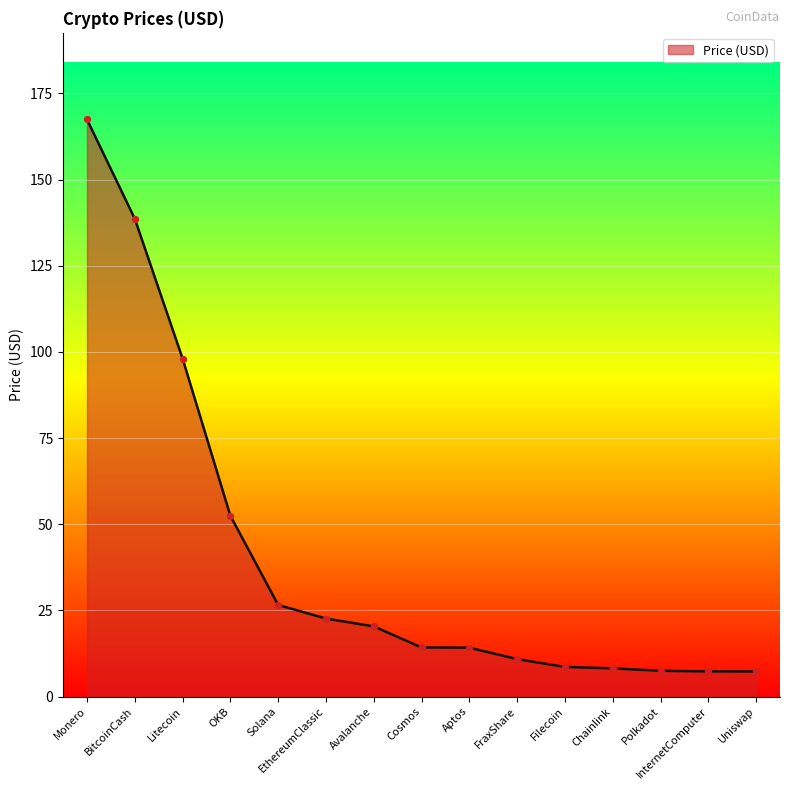

What is the change in value from Aptos to InternetComputer?

-6.9